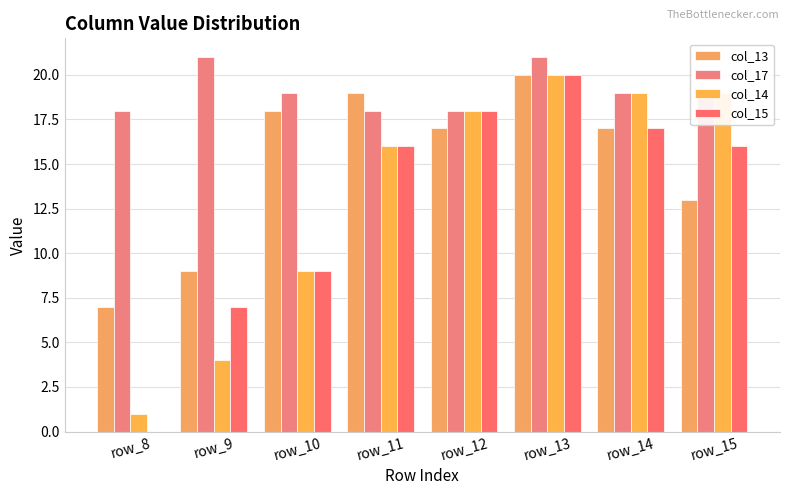

Which category has the lowest value across all series?

row_8